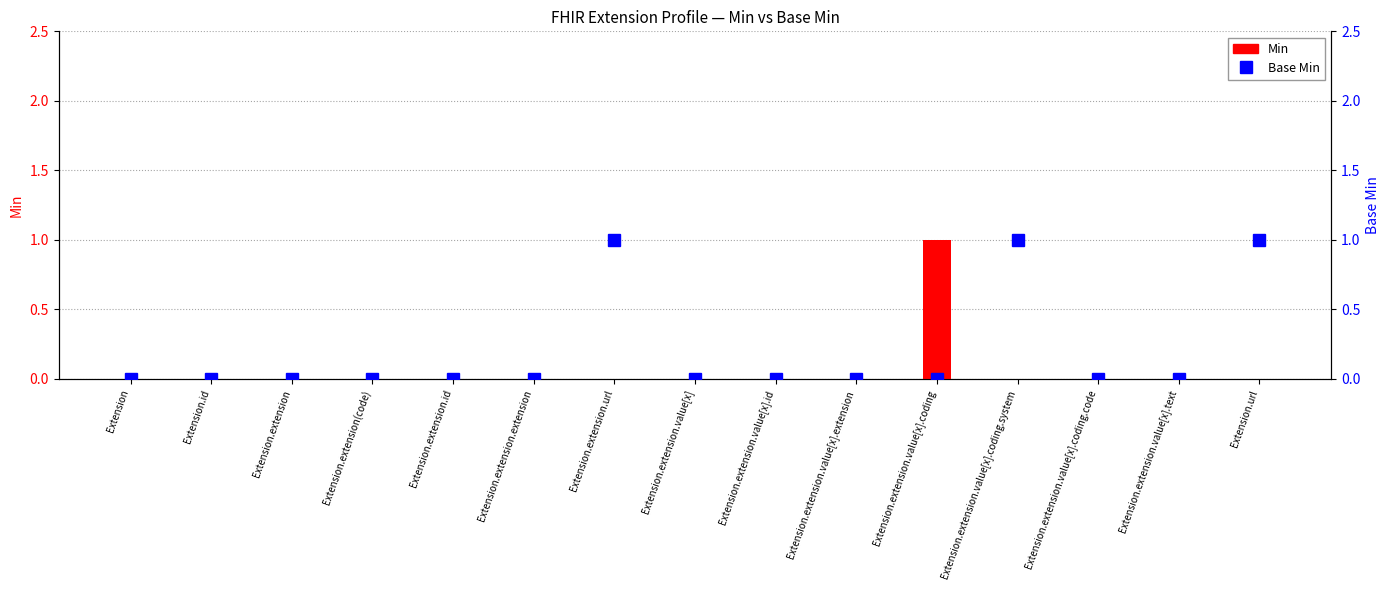

True or false: Base Min has a value of 0 at Extension.extension.id.

False